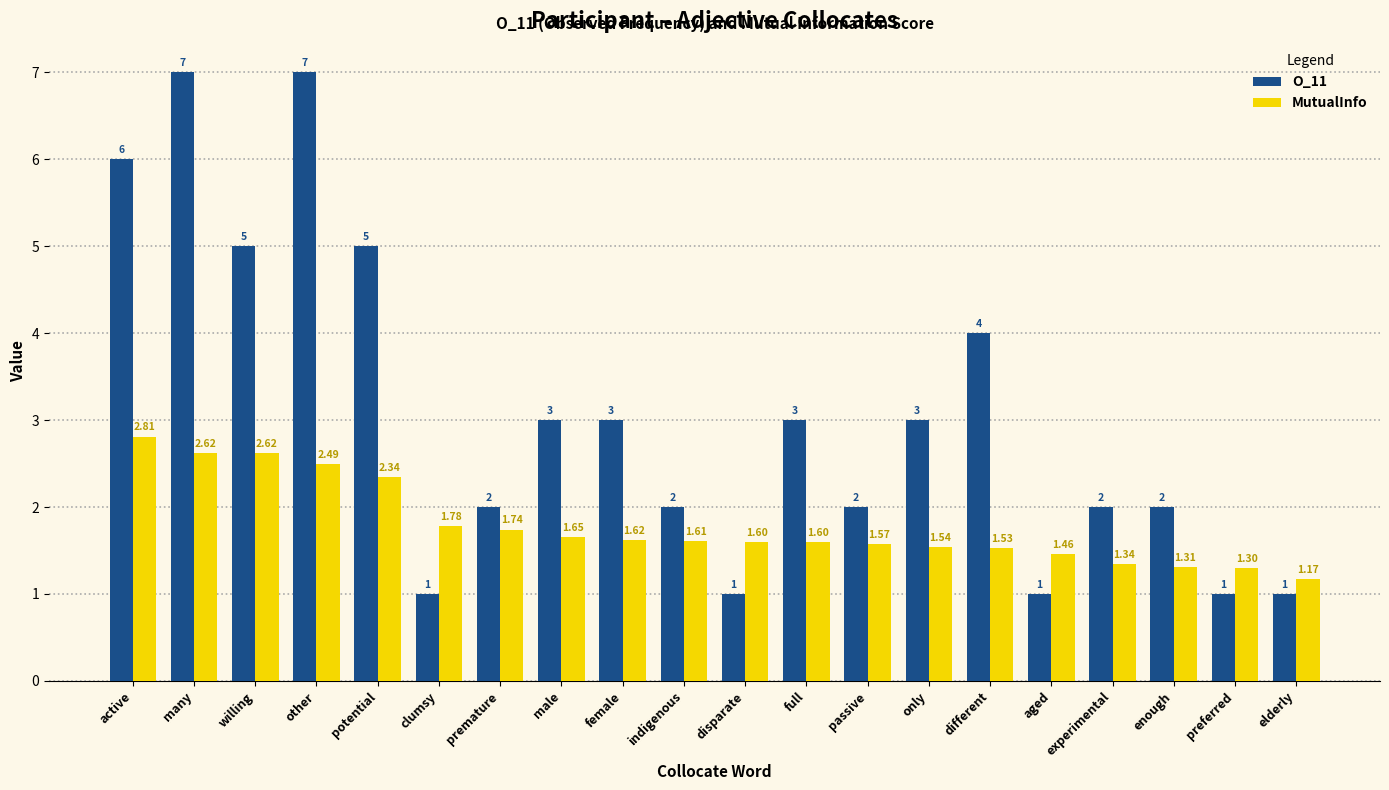

Which series has the largest total across all categories?

O_11